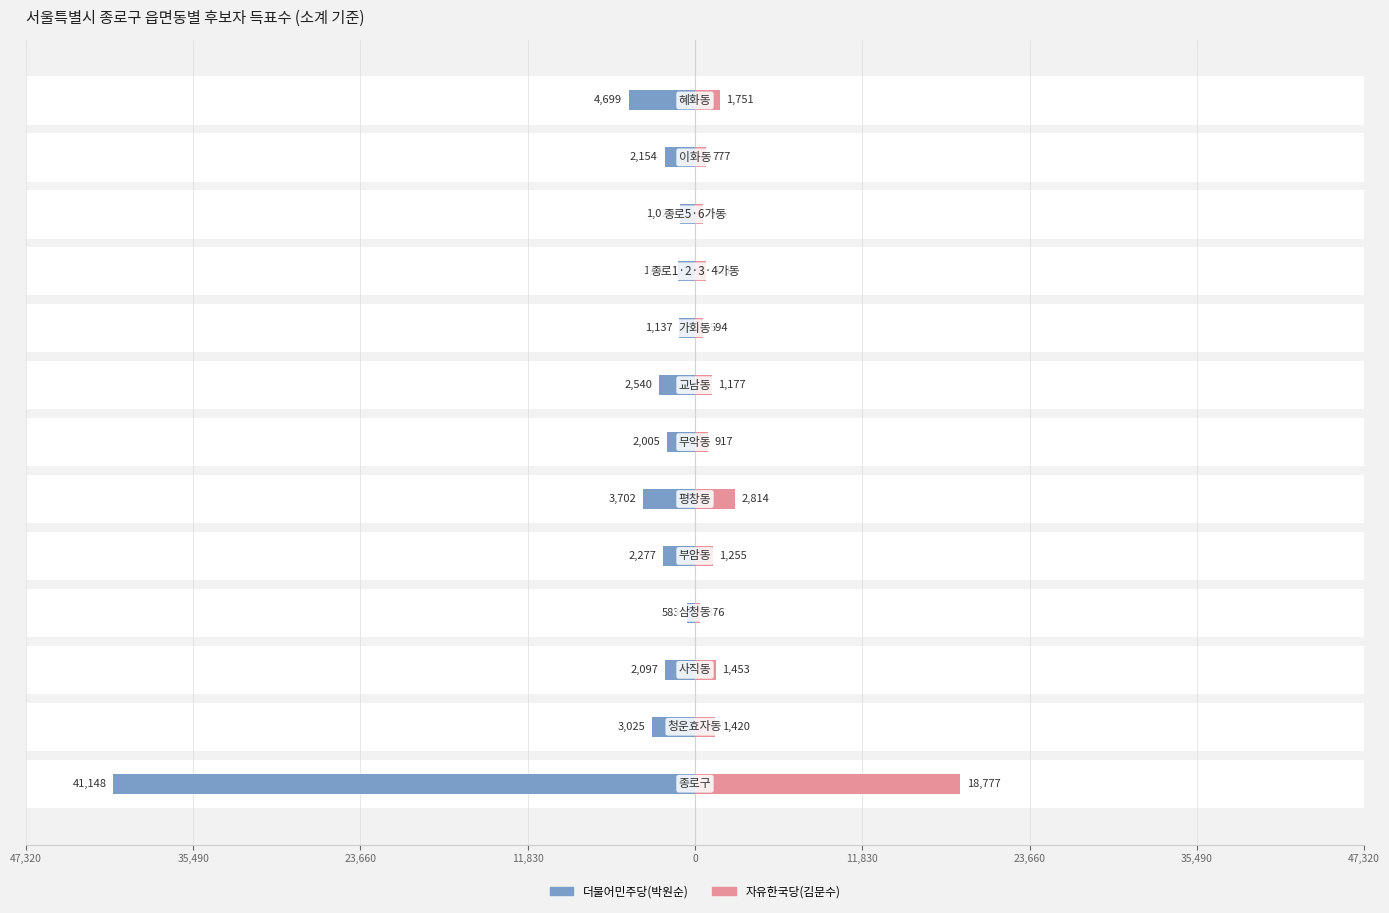

What is the highest value of the 더불어민주당(박원순) series?

41148